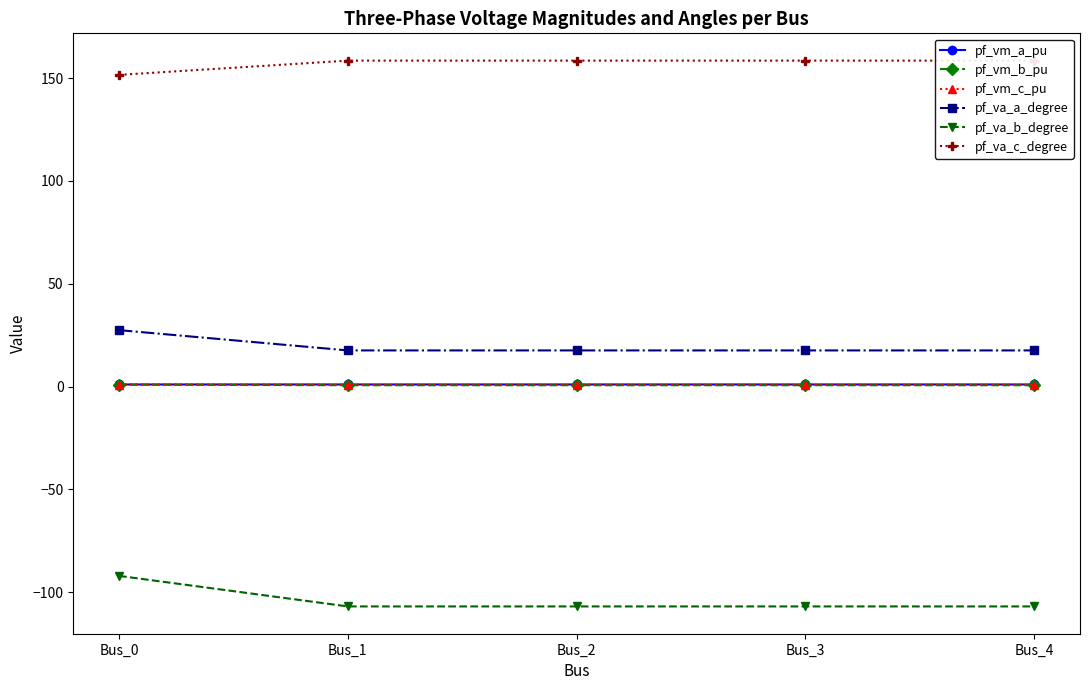

Which series has the largest total across all categories?

pf_va_c_degree